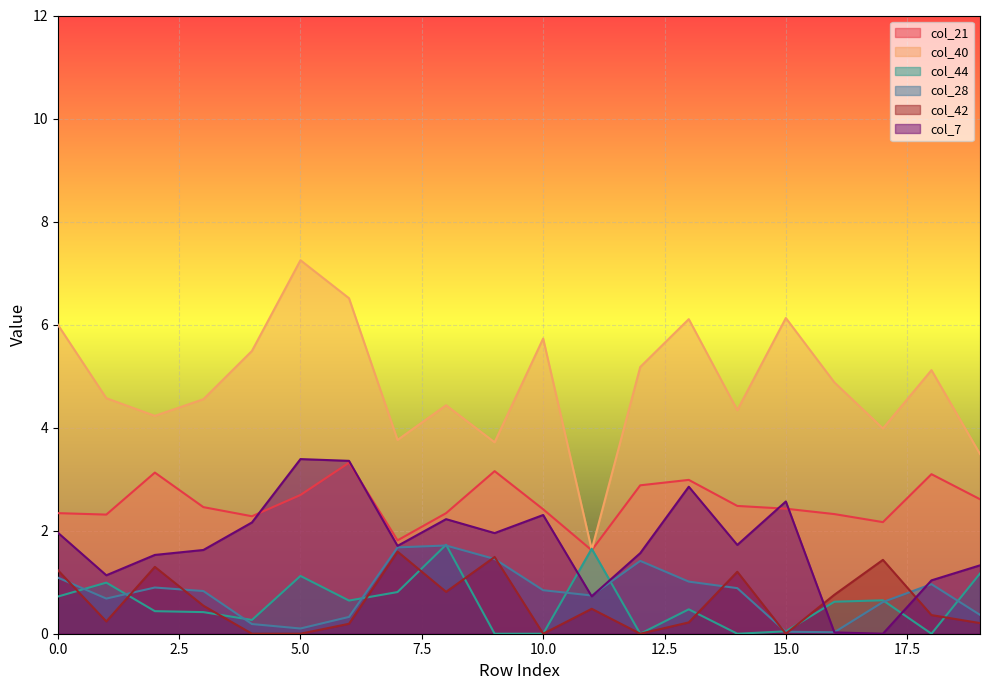

How many interior local valleys does the col_28 series have?

4